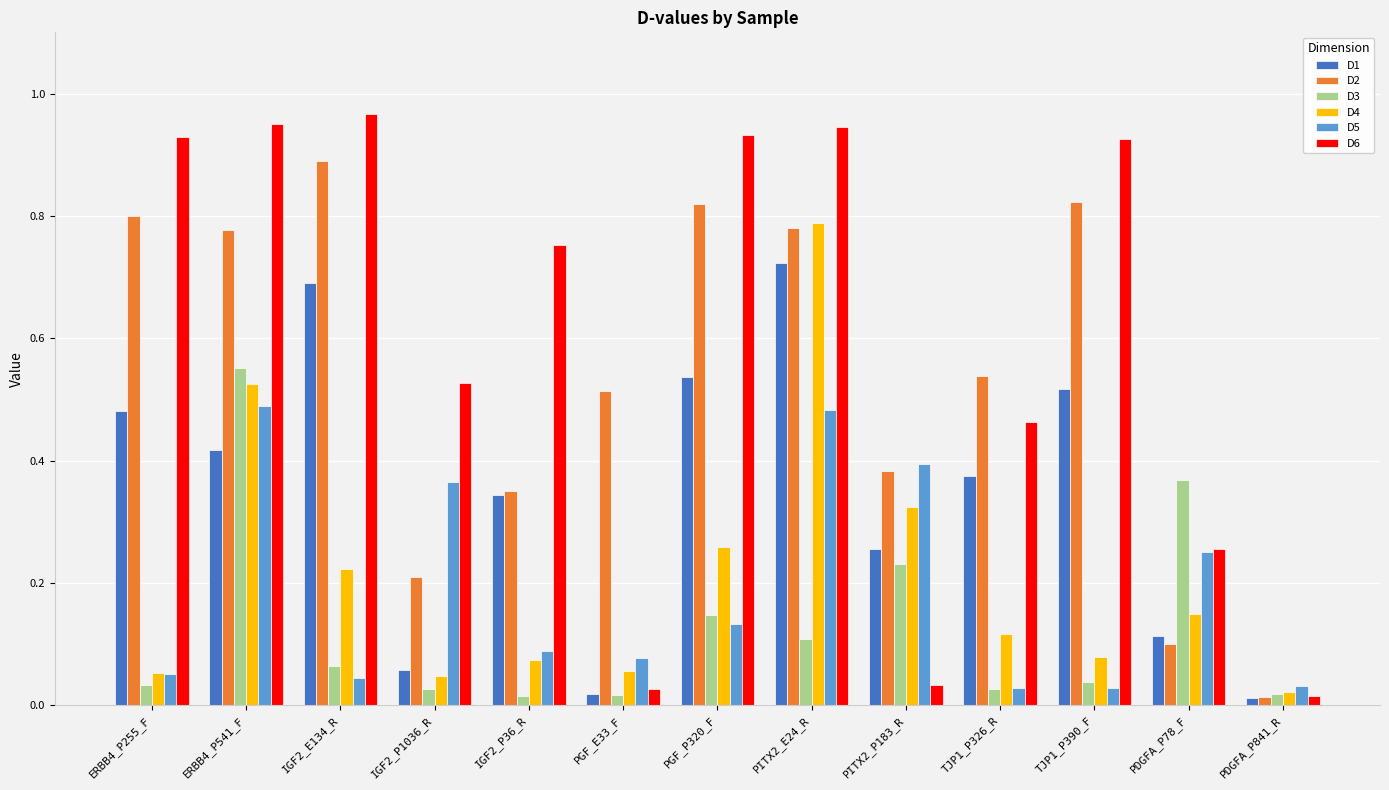

What is the sum of all D1 values?

4.5